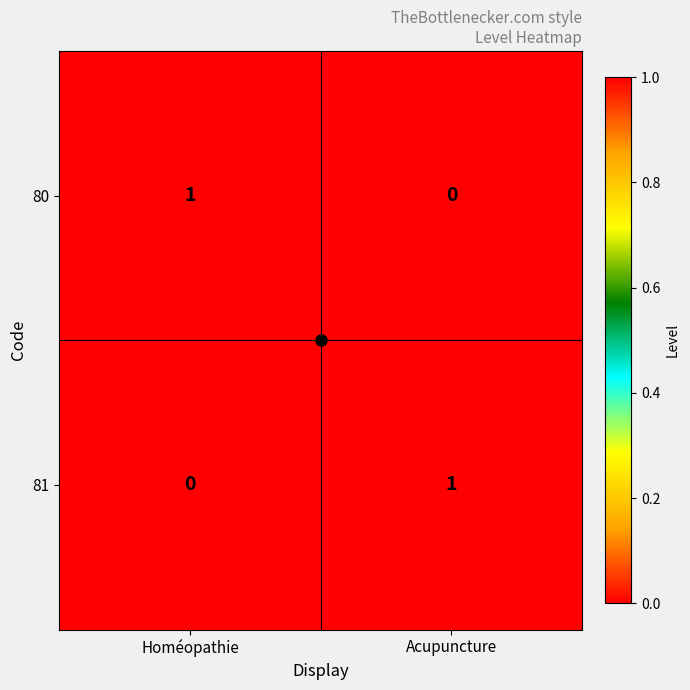

At Acupuncture, list the series in order from largest to smallest.

81, 80